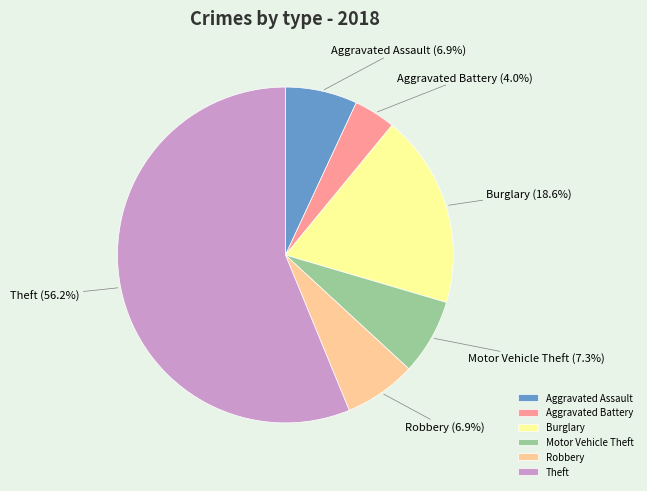

What percentage is the Motor Vehicle Theft slice, to the nearest percent?

7%